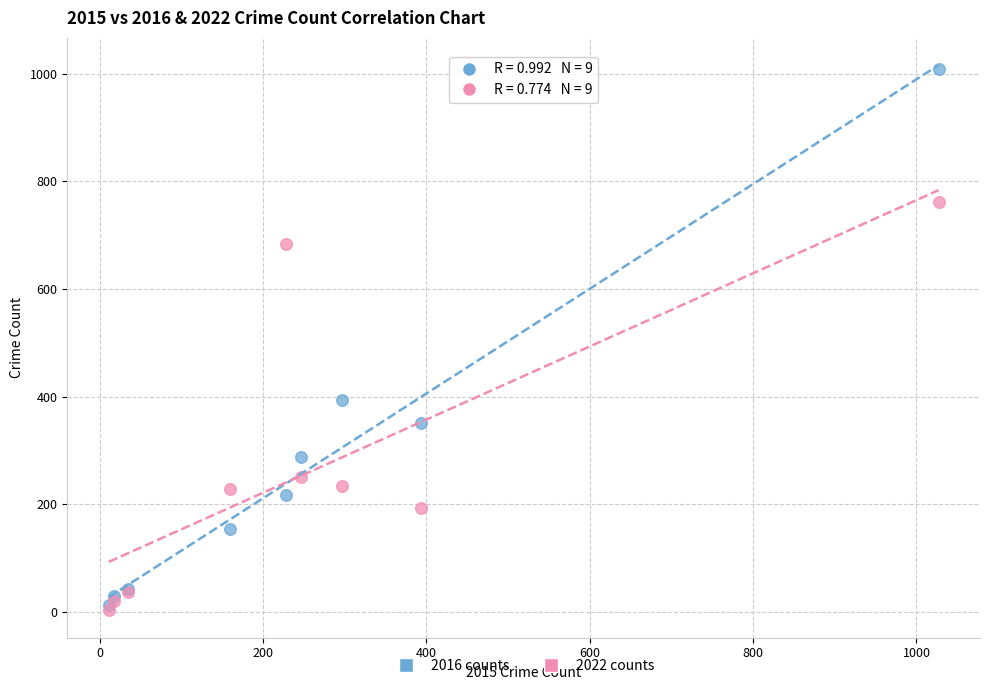

Which series contains the lowest Y value?

2022 counts